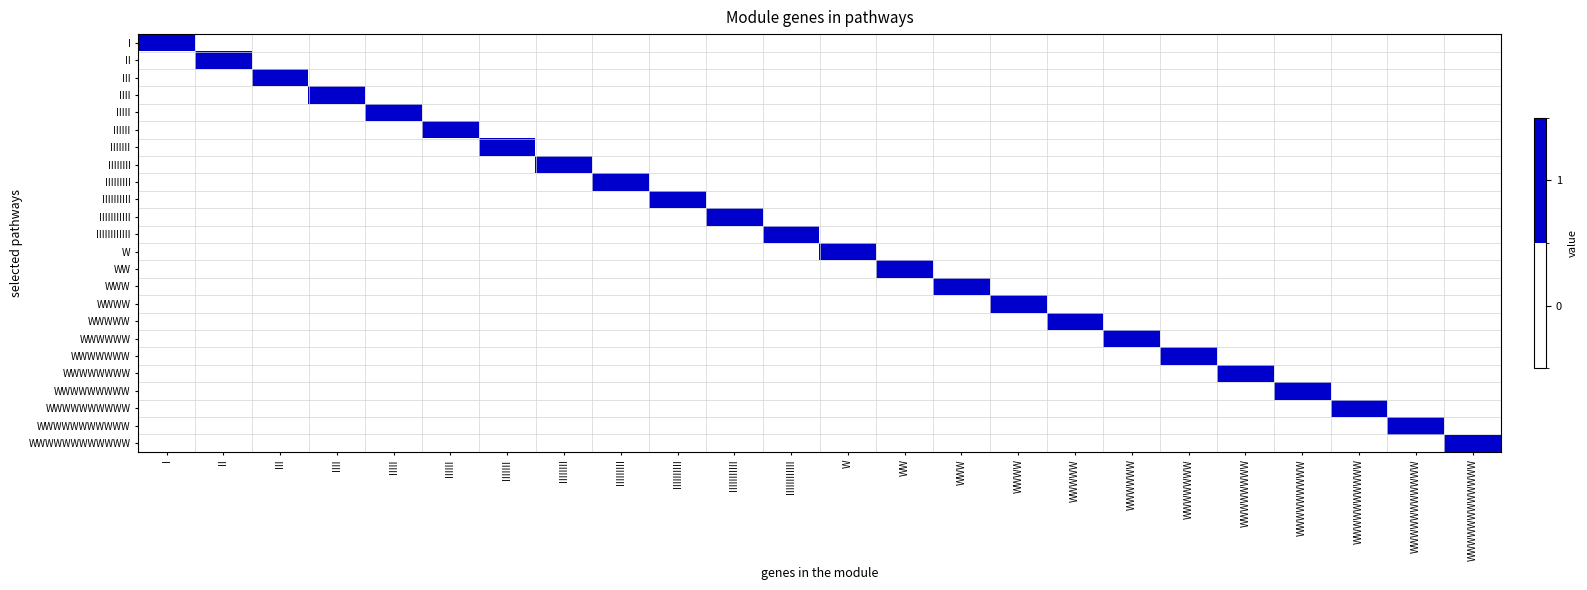

Between IIIIII and II, which is larger?

IIIIII